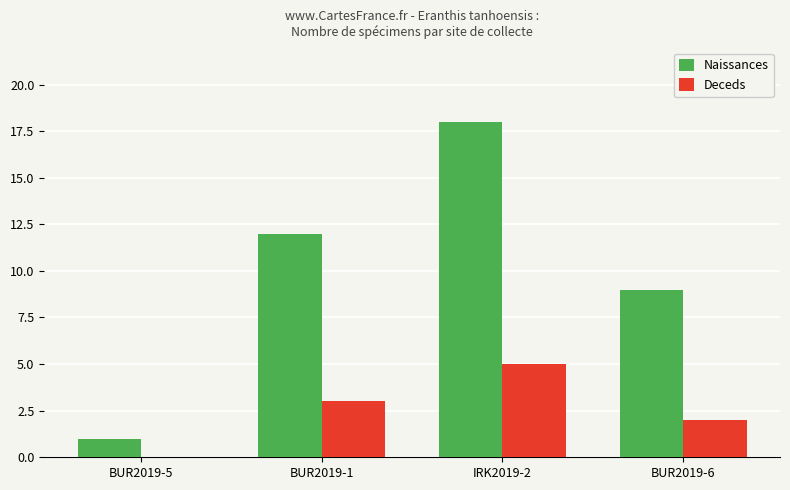

At which category is the sum across all series the highest?

IRK2019-2